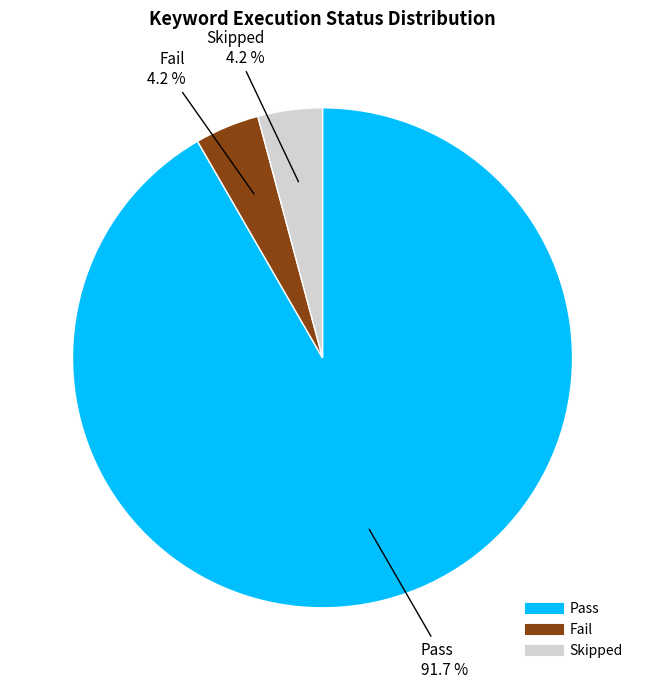

Which has a higher value, Fail or Pass?

Pass